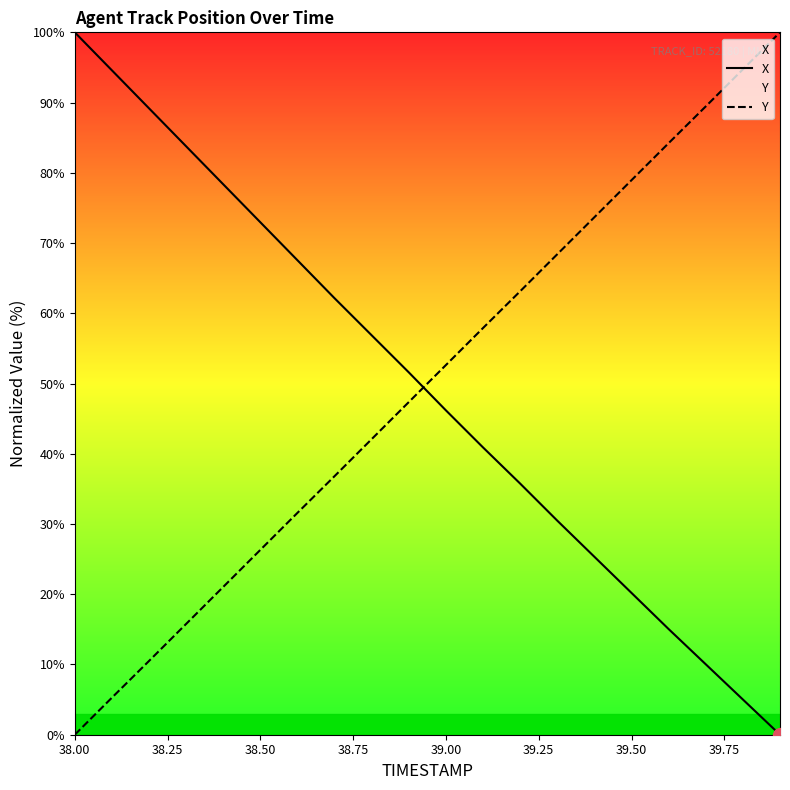

At which label does X reach its peak?

38.00